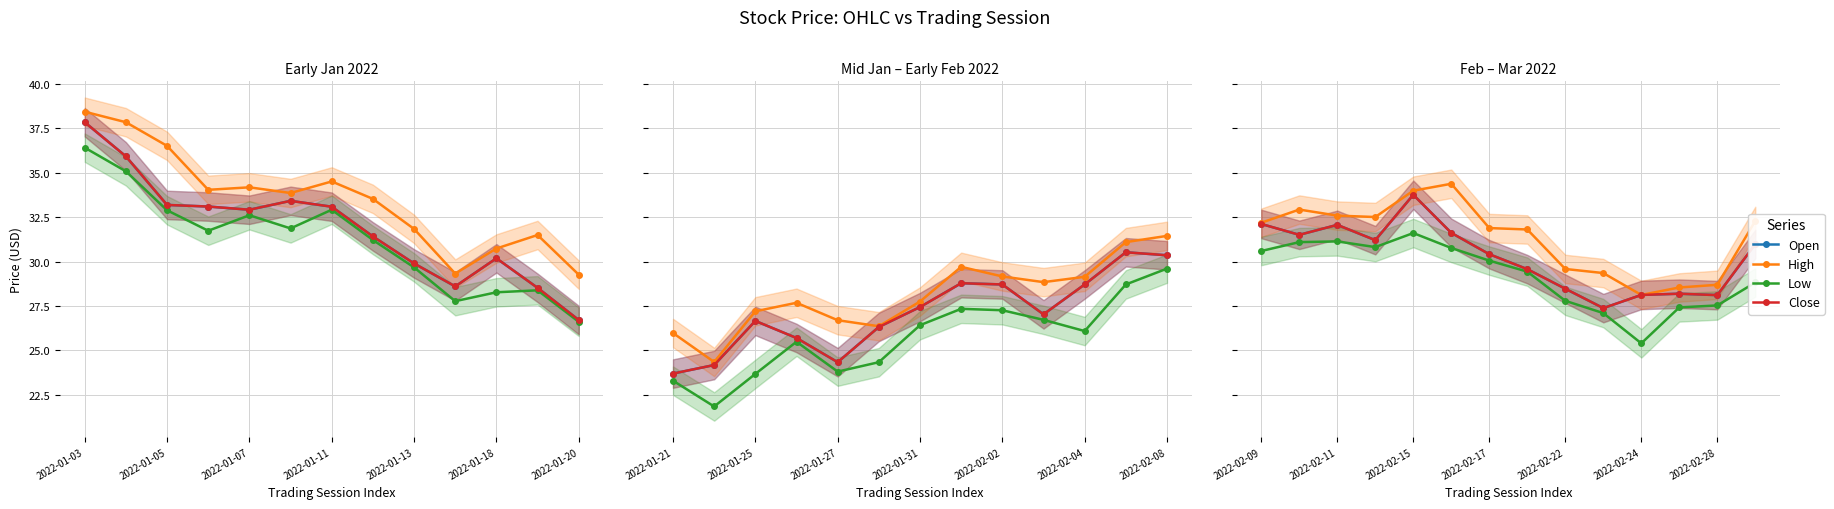

True or false: Low has more than 0 points higher than both neighbors.

True